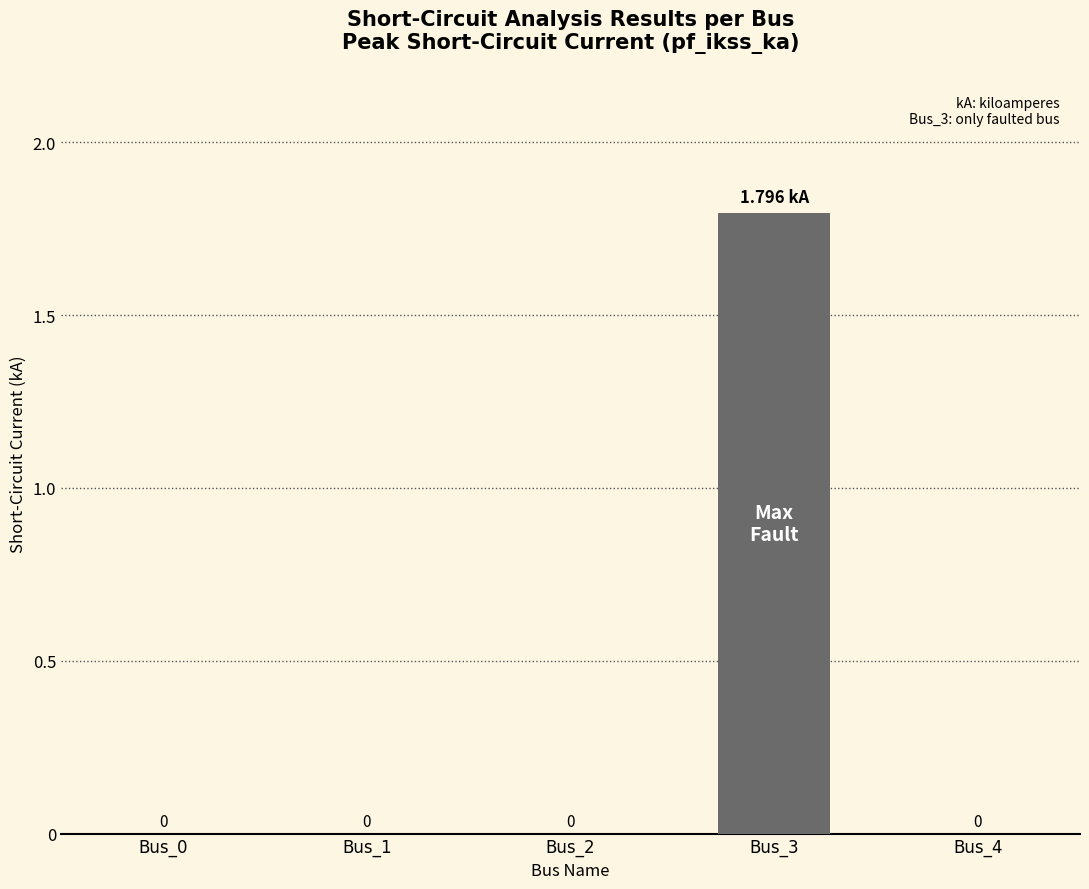

What is the maximum value shown in the chart?

1.8